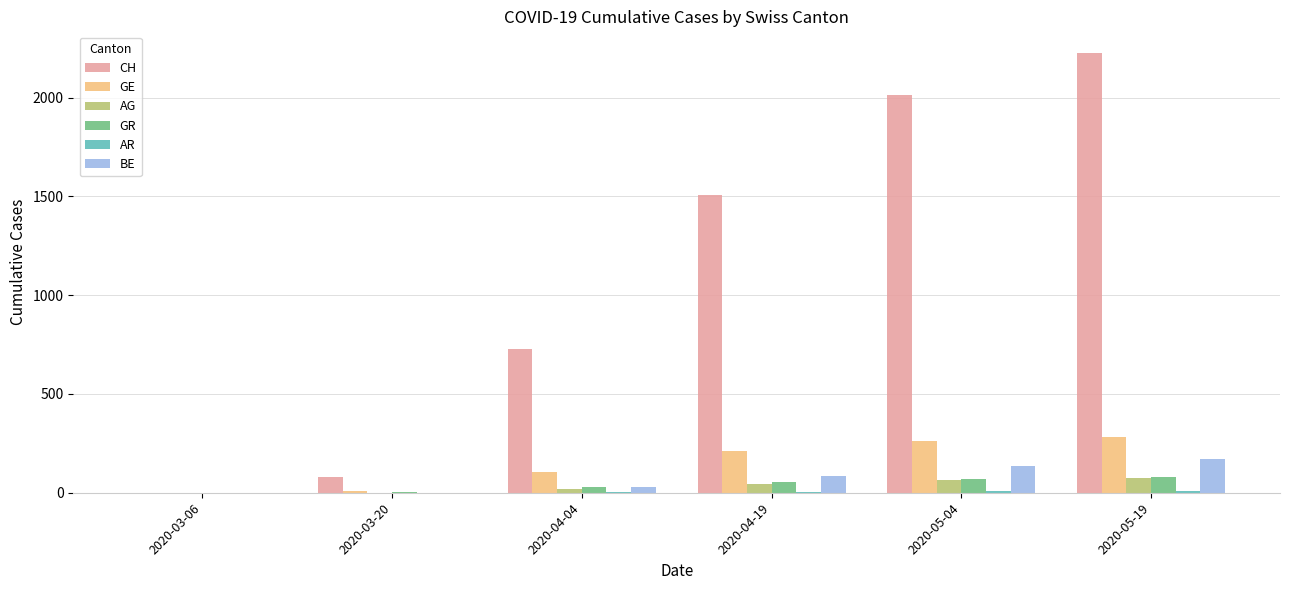

Is the value of BE at 2020-04-19 greater than the value of CH at 2020-05-19?

No